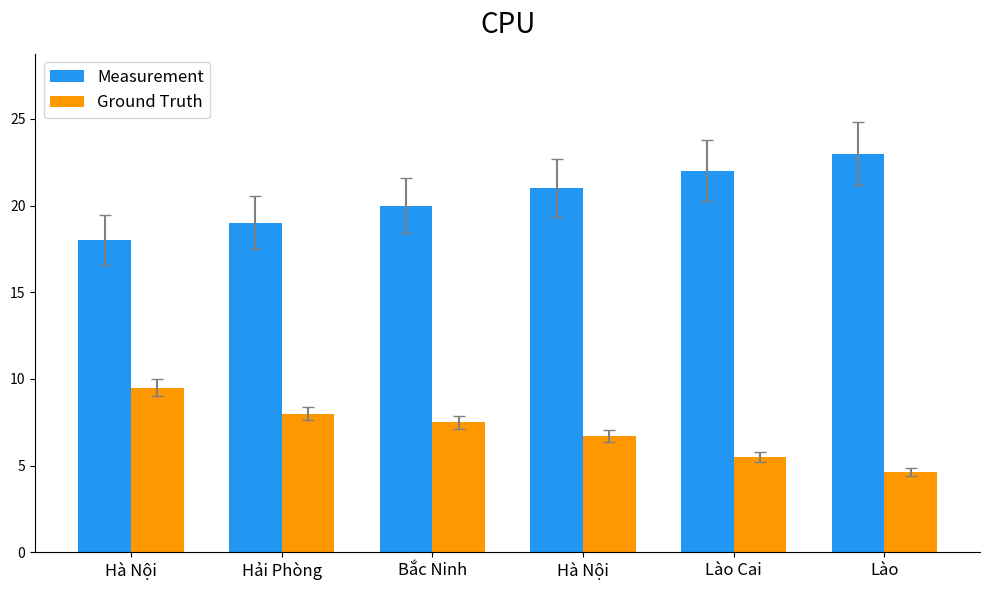

What is the sum of all Measurement values?

123.0